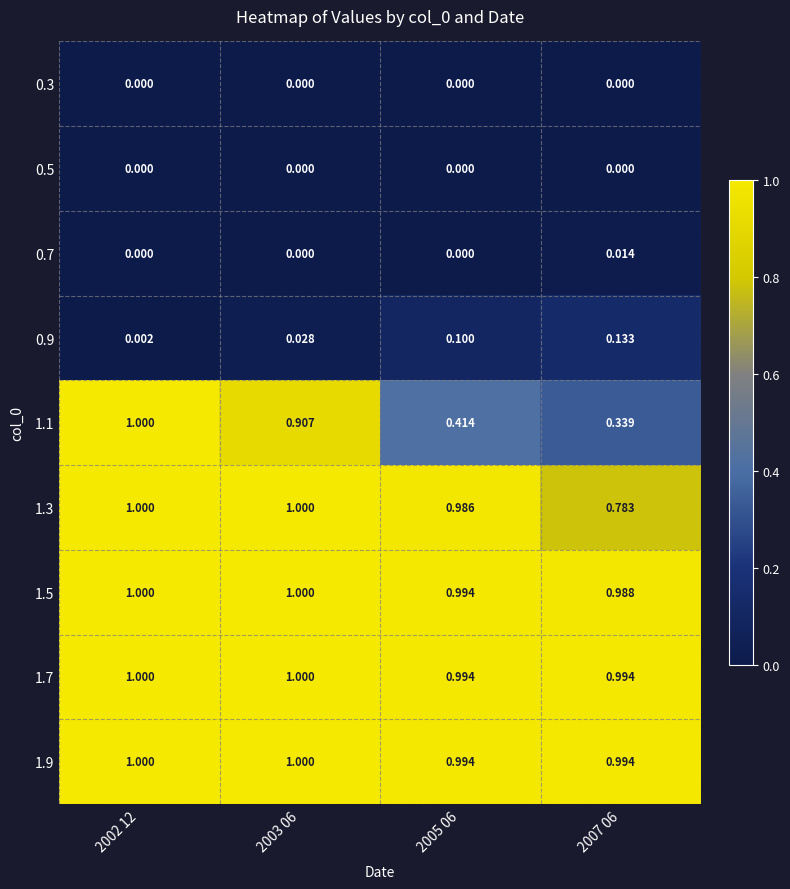

Is the value of 1.1 at 2003 06 greater than the value of 1.5 at 2002 12?

No